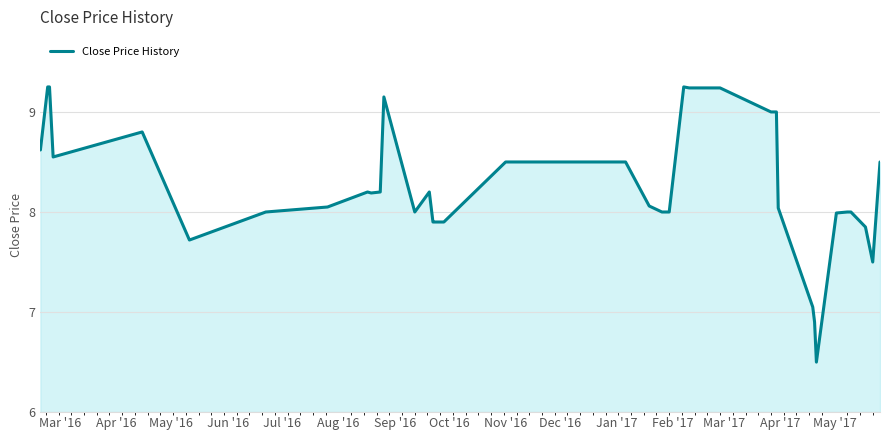

What is the minimum value shown in the chart?

6.5